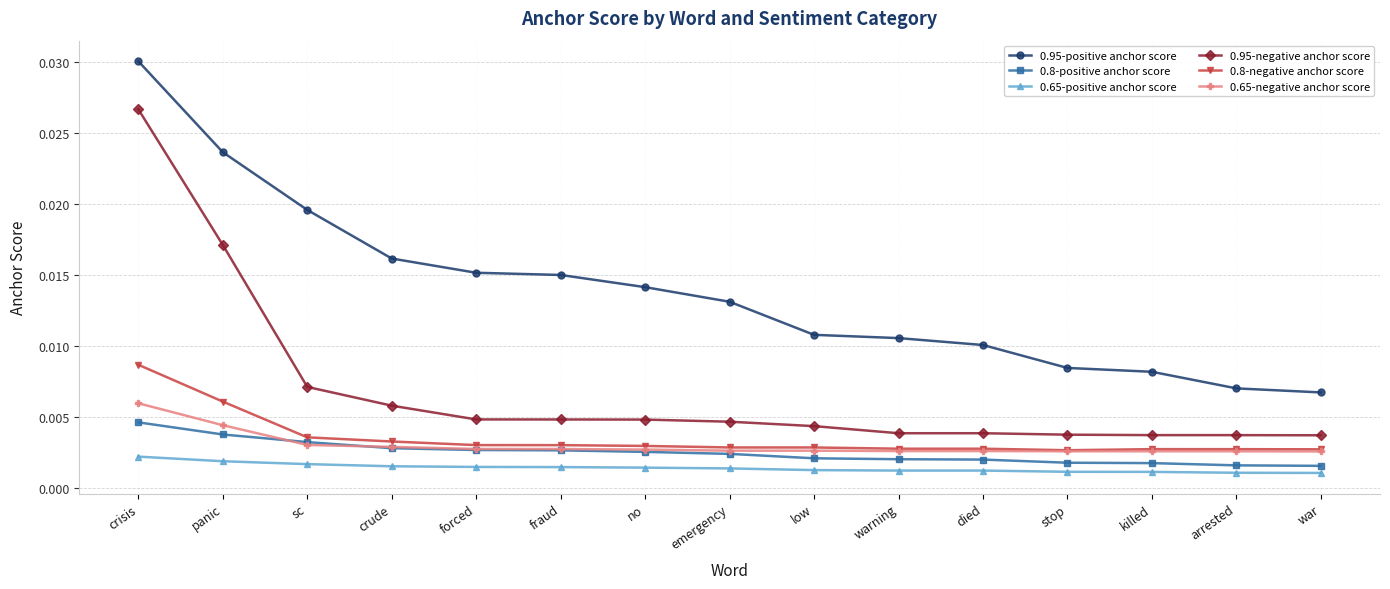

Does the chart have visible grid lines?

Yes